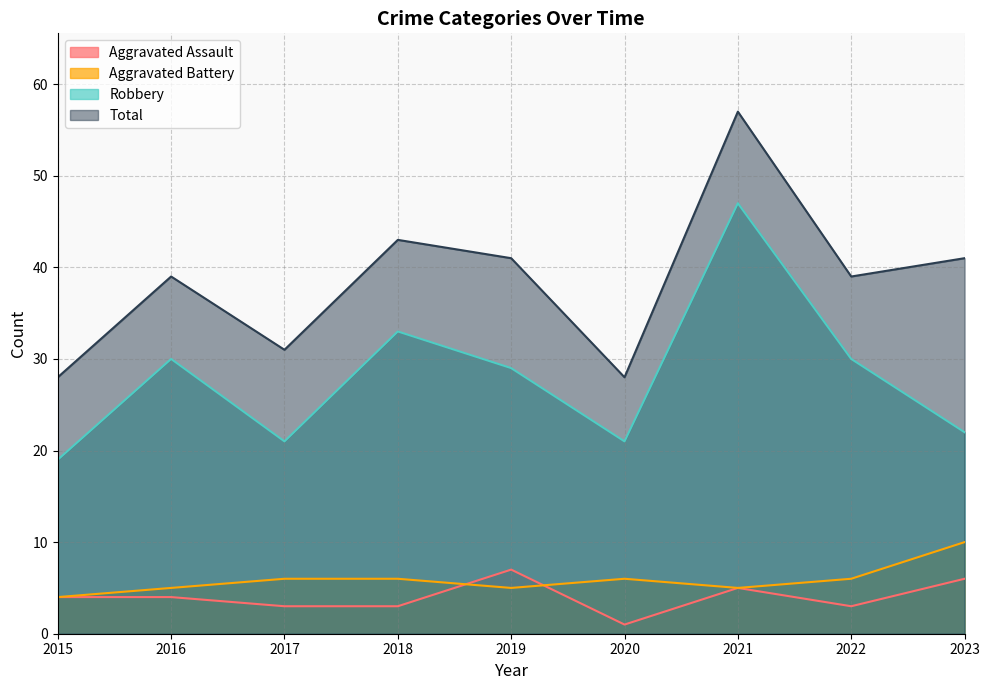

True or false: Total and Aggravated Battery intersect in this chart.

False